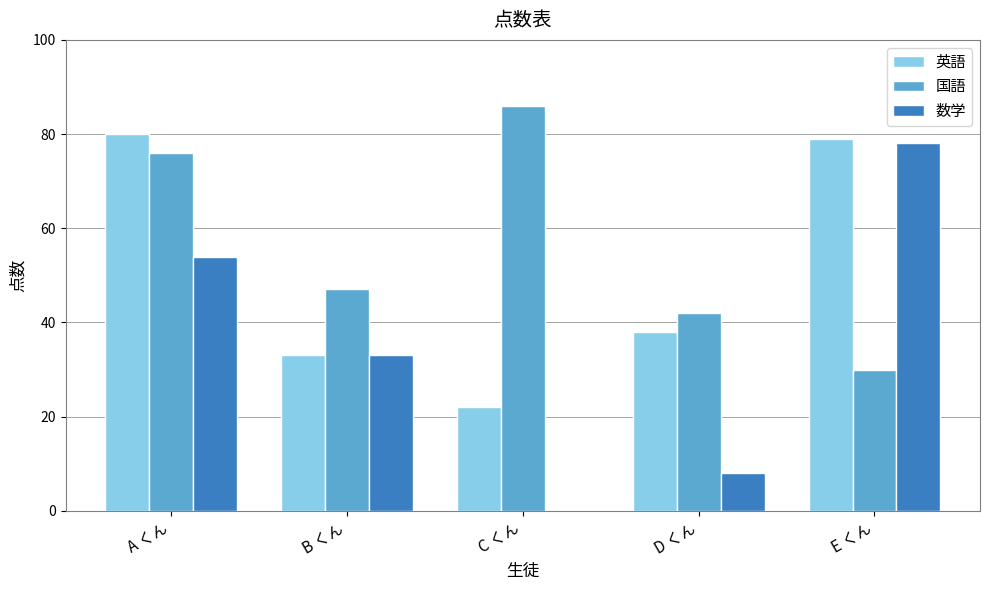

What is the sum of the 英語 values at D くん and C くん?

60